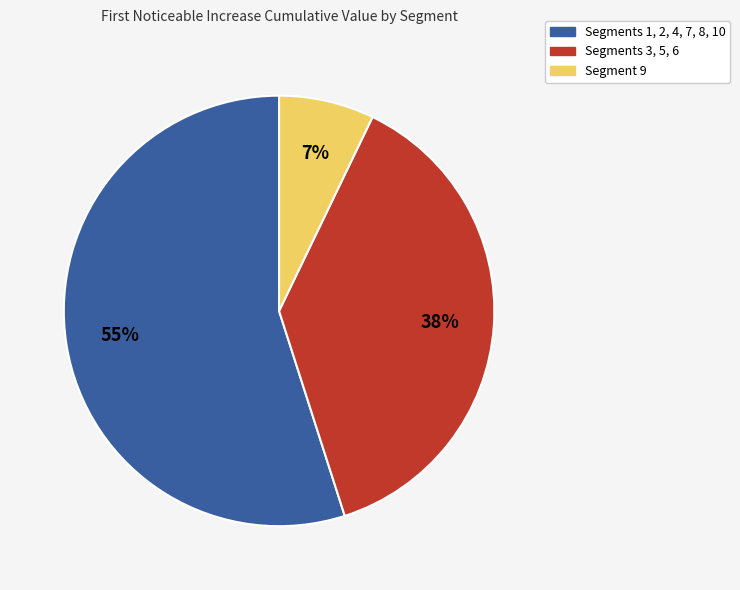

Combined, do Segments 3, 5, 6 and Segment 9 account for over 50%?

No